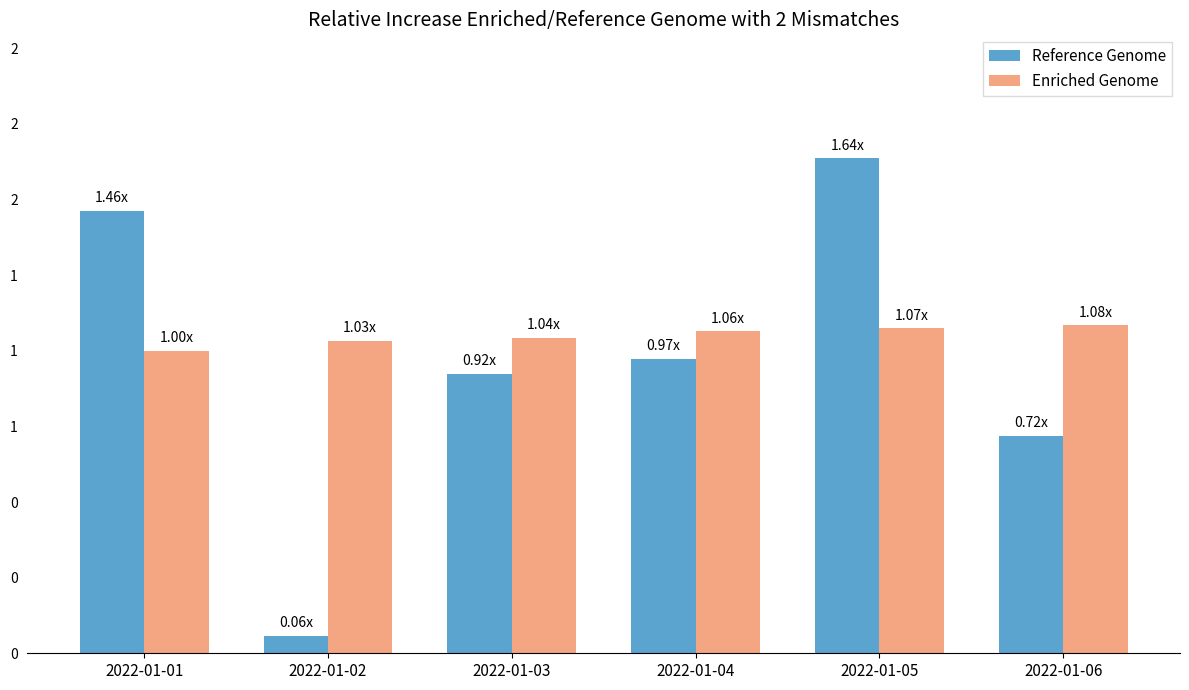

Which category has the highest value across all series?

2022-01-05